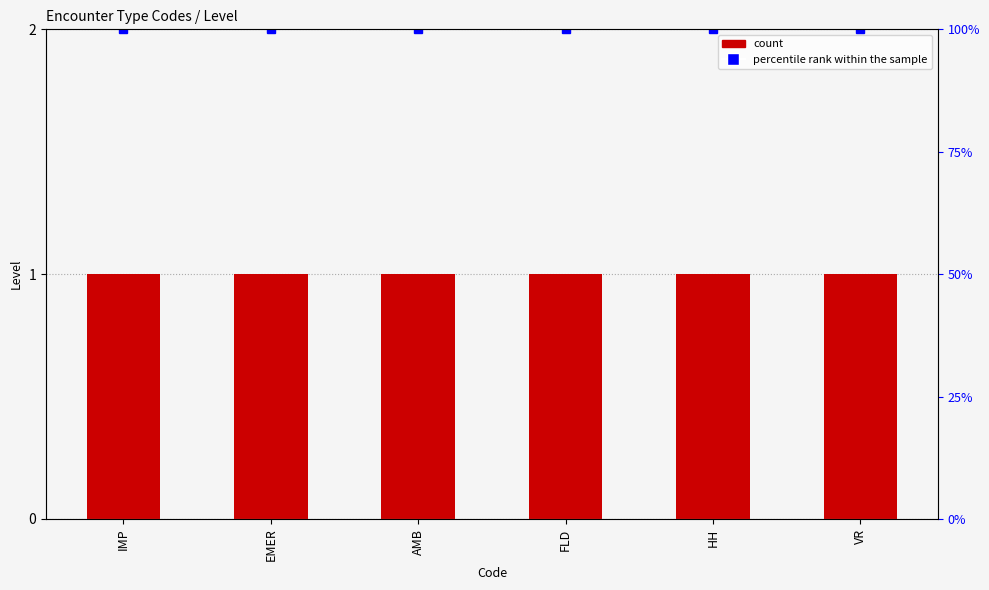

What is the total value across all series at VR?

101